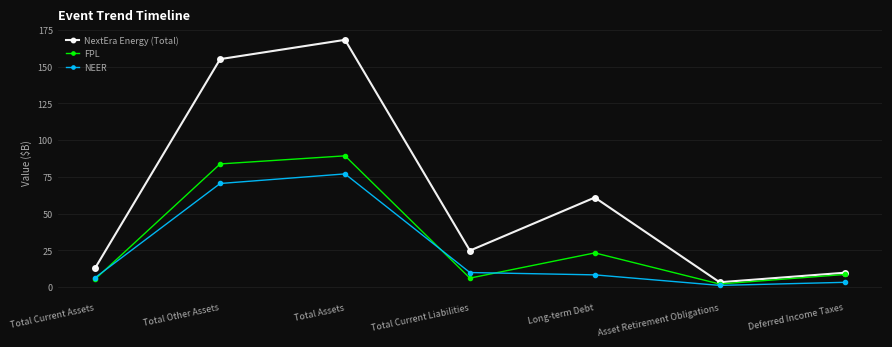

True or false: NextEra Energy (Total) and NEER intersect in this chart.

False